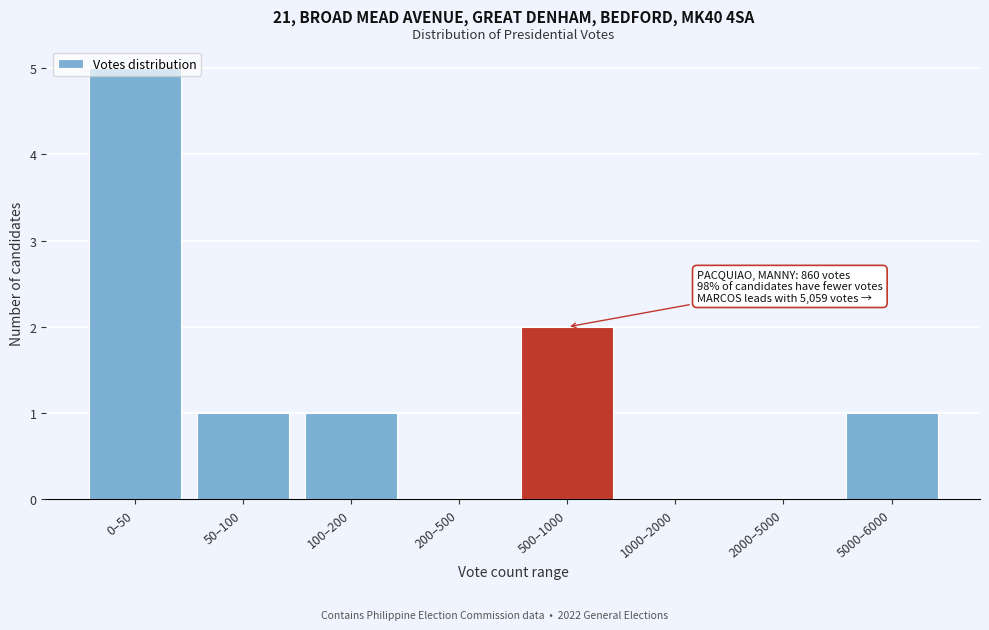

What is the sum of all values?

10